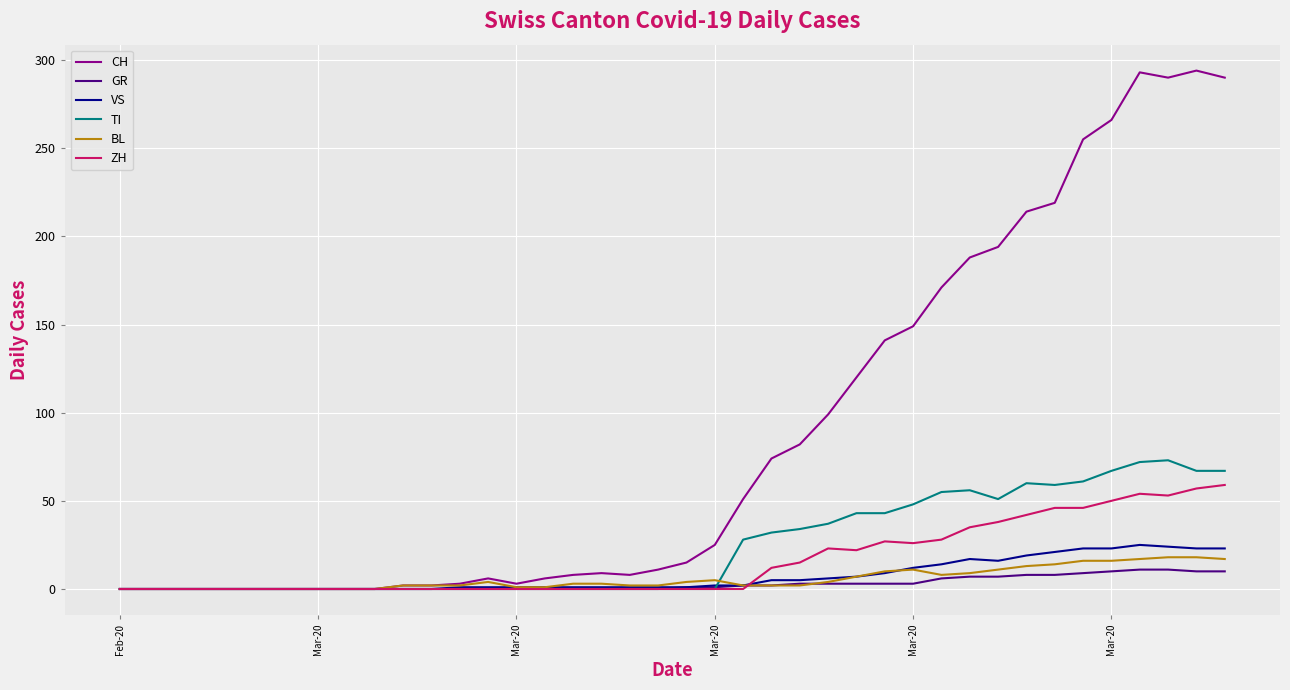

What are all the series names shown in the legend?

CH, GR, VS, TI, BL, ZH